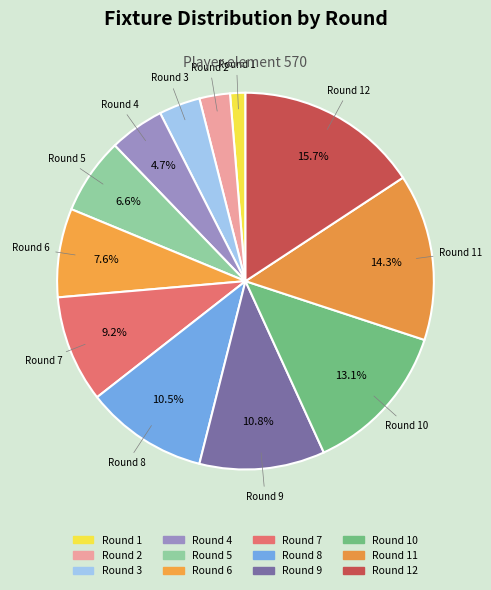

What percentage is the Round 4 slice, to the nearest percent?

5%